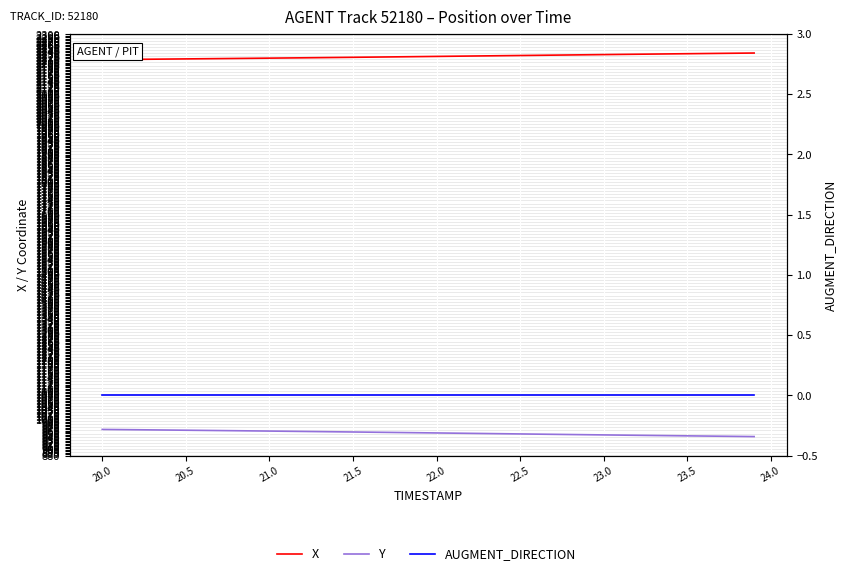

True or false: Y and X cross at least once.

False